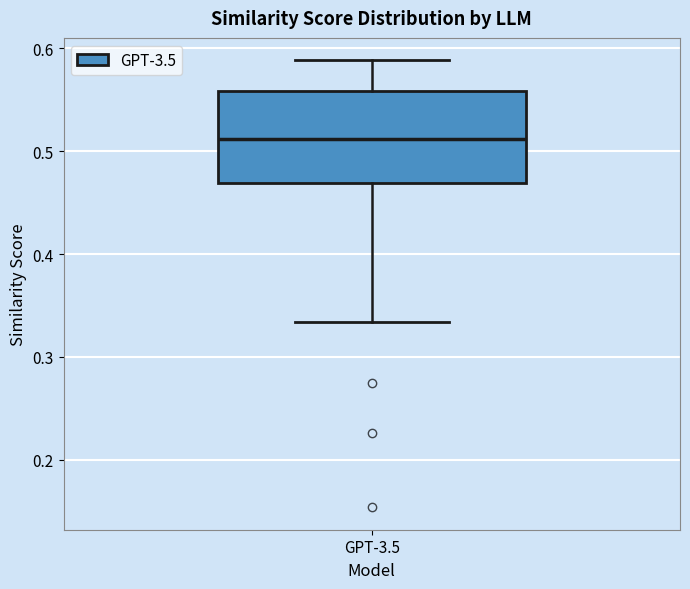

Read this box plot against the y-axis: the position of the median line, the range covered by the box, and the ends of both whiskers. The values are not printed on the chart, so give them approximately, as read against the axis.

median 0.51, box 0.47 to 0.56, whiskers 0.33 to 0.59